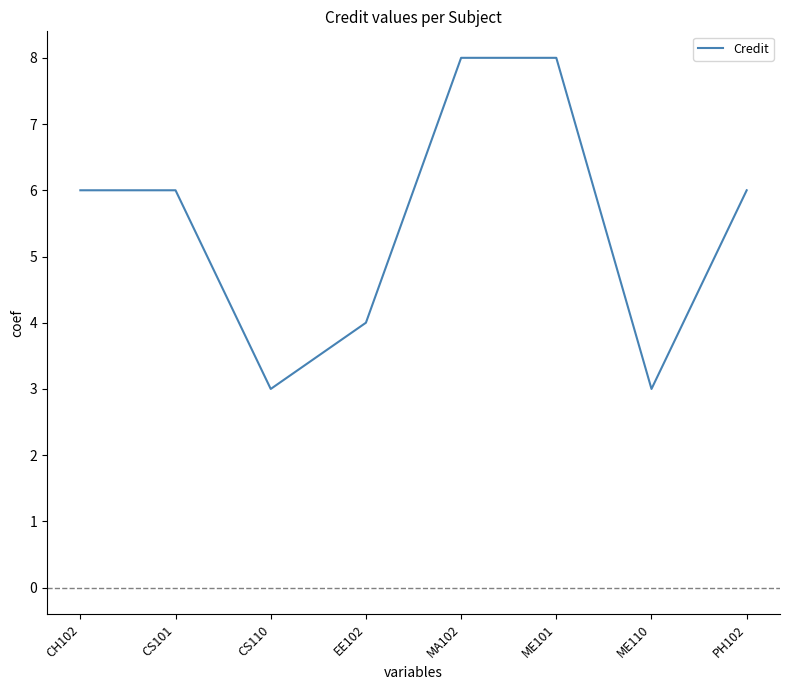

What is the change in value from ME101 to ME110?

-5